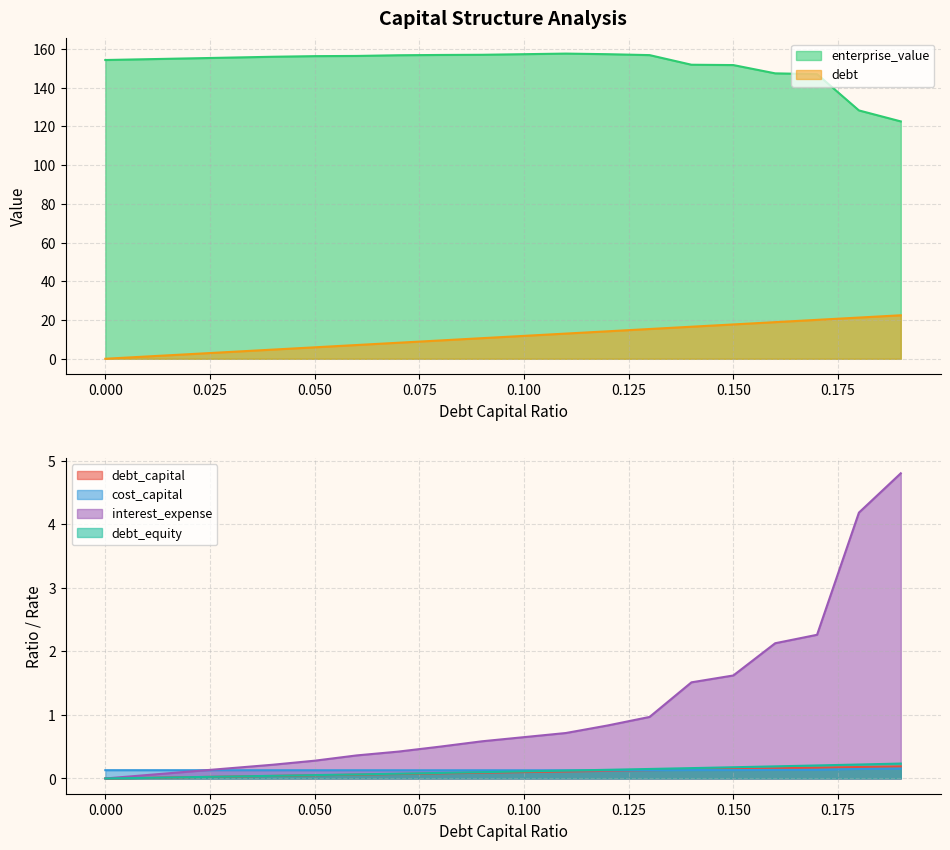

True or false: cost_capital has a value of 0.1 at 0.150.

True